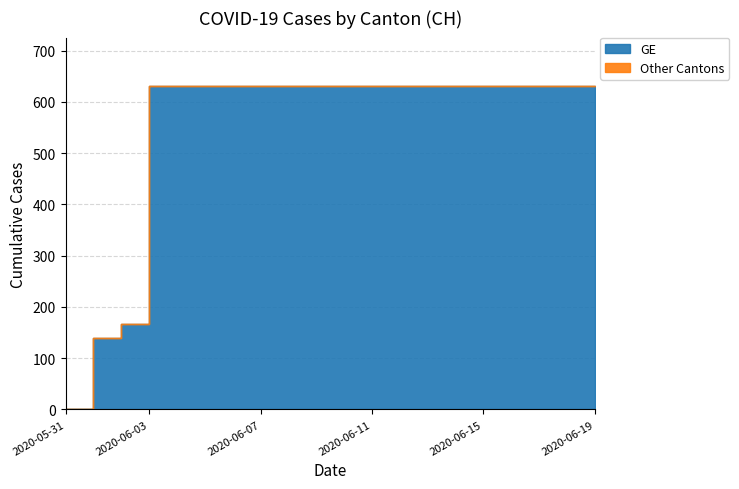

Between 2020-06-06 and 2020-06-17, which series saw the biggest shift?

GE